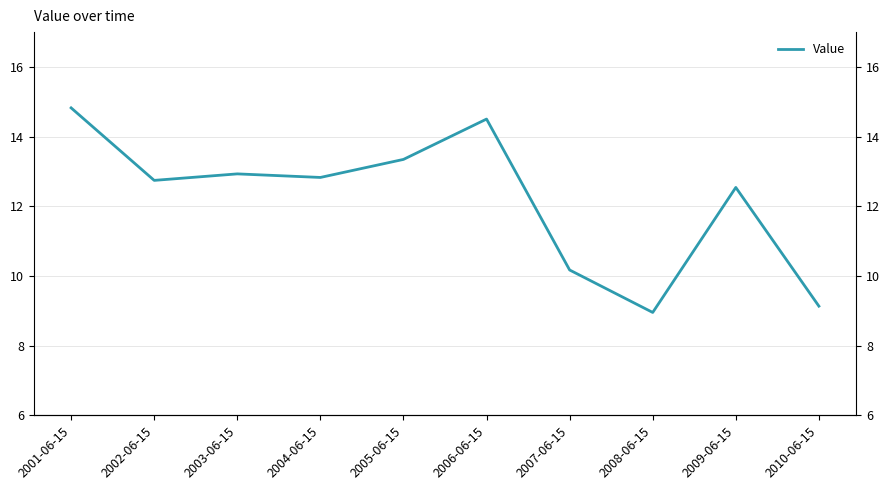

What is the change in value from 2005-06-15 to 2010-06-15?

-4.2